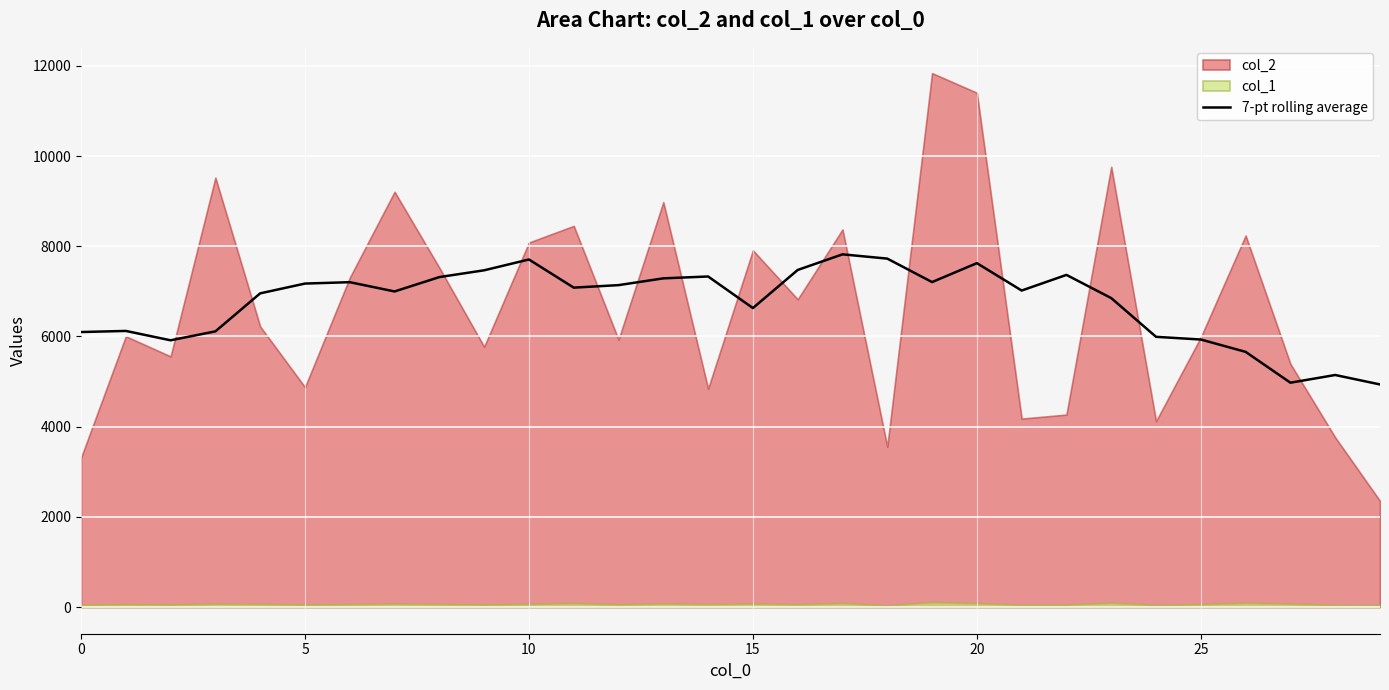

How many data points are above 7082?

15